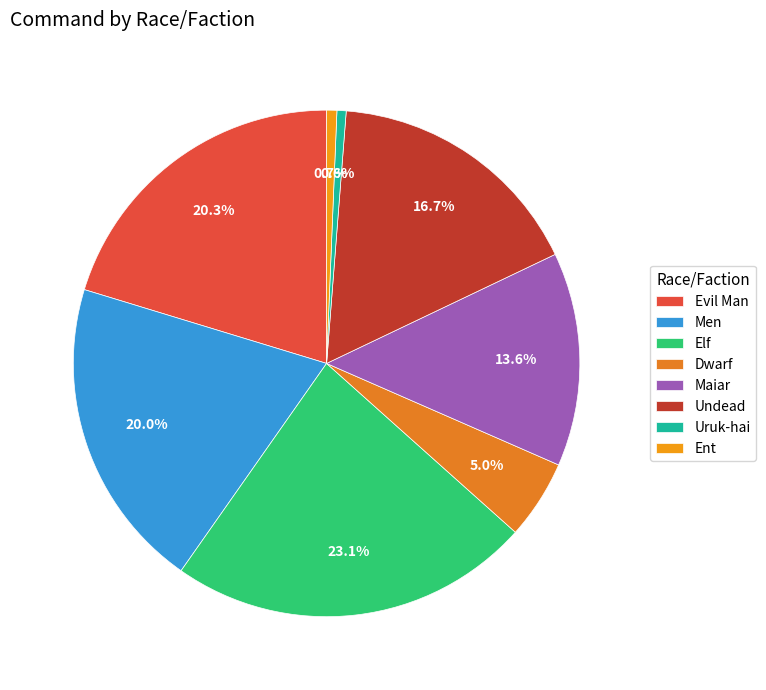

Count the number of slices in the pie.

8